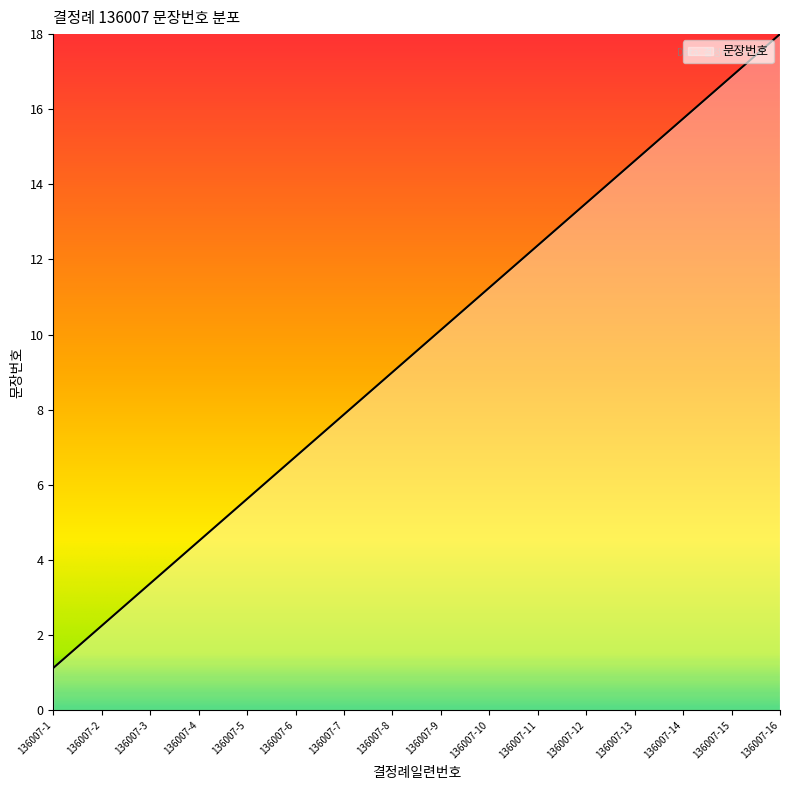

How many lines are shown in the chart?

1